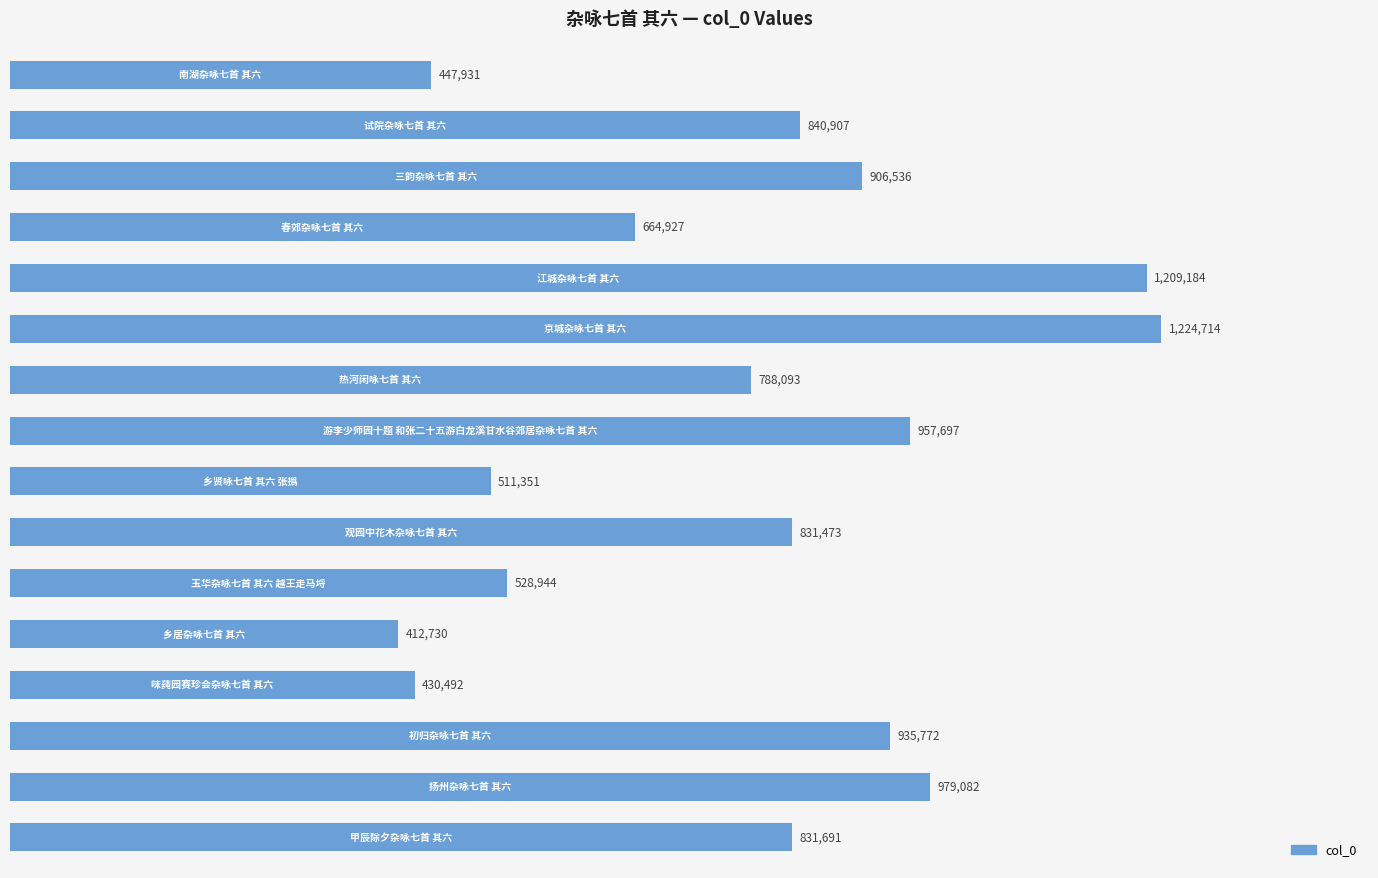

Does the chart contain stacked bars?

No